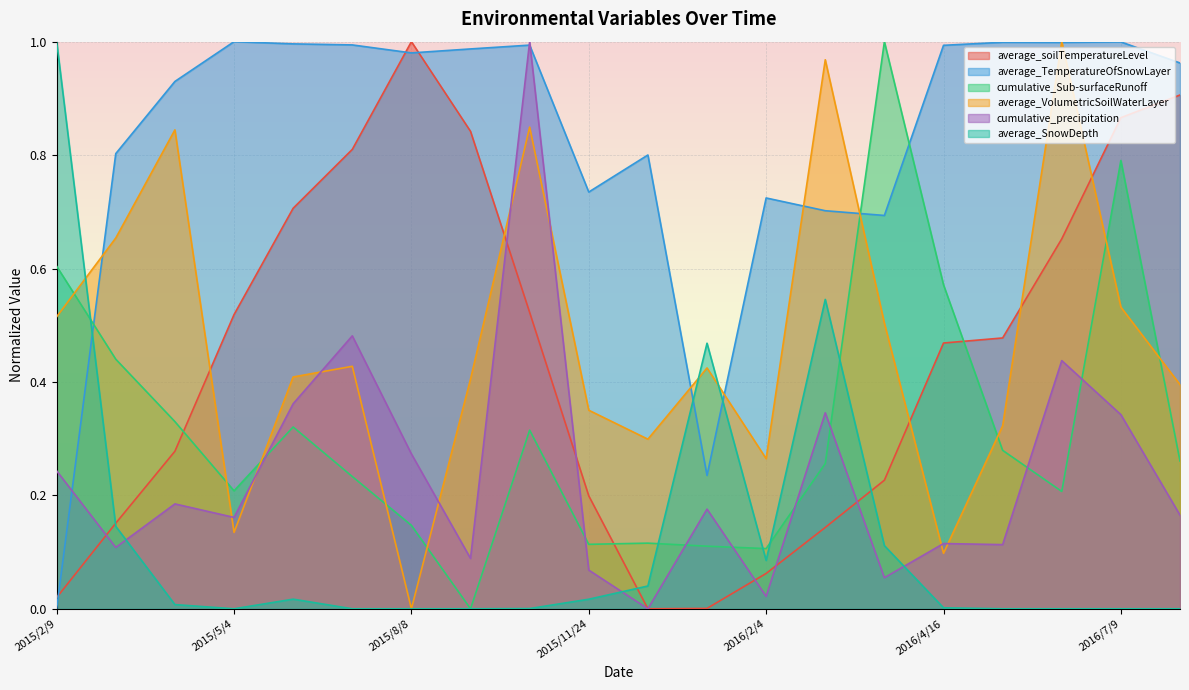

Reading left to right, list all the values displayed in this chart.

average_soilTemperatureLevel: 0.0	0.2	0.3	0.5	0.7	0.8	1.0	0.8	0.5	0.2	0.0	0.0	0.1	0.1	0.2	0.5	0.5	0.7	0.9	0.9
average_TemperatureOfSnowLayer: 0.0	0.8	0.9	1.0	1.0	1.0	1.0	1.0	1.0	0.7	0.8	0.2	0.7	0.7	0.7	1.0	1.0	1.0	1.0	1.0
cumulative_Sub-surfaceRunoff: 0.6	0.4	0.3	0.2	0.3	0.2	0.1	0.0	0.3	0.1	0.1	0.1	0.1	0.3	1.0	0.6	0.3	0.2	0.8	0.3
average_VolumetricSoilWaterLayer: 0.5	0.7	0.8	0.1	0.4	0.4	0.0	0.4	0.8	0.4	0.3	0.4	0.3	1.0	0.5	0.1	0.3	1.0	0.5	0.4
cumulative_precipitation: 0.2	0.1	0.2	0.2	0.4	0.5	0.3	0.1	1.0	0.1	0.0	0.2	0.0	0.3	0.1	0.1	0.1	0.4	0.3	0.2
average_SnowDepth: 1.0	0.1	0.0	0.0	0.0	0.0	0.0	0.0	0.0	0.0	0.0	0.5	0.1	0.5	0.1	0.0	0.0	0.0	0.0	0.0